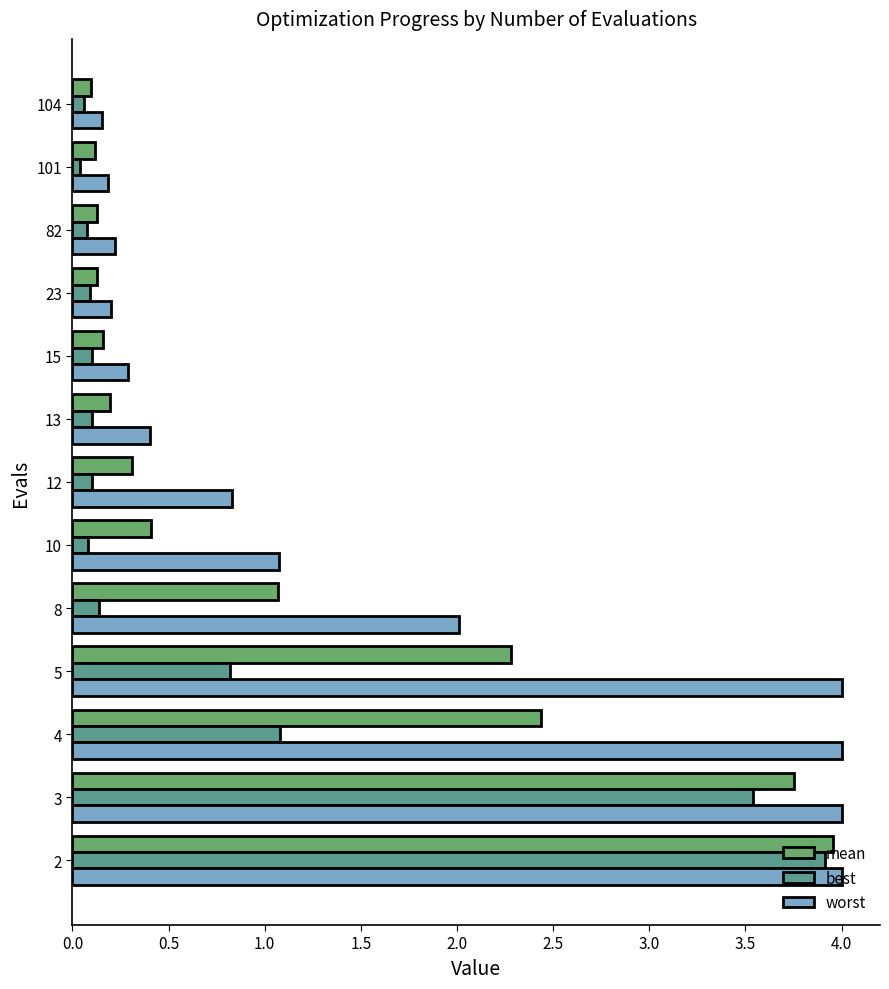

At 4, list the series in order from smallest to largest.

best, mean, worst